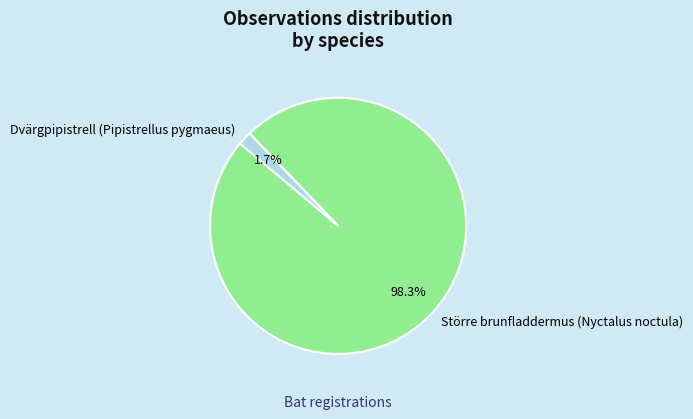

Count the number of slices in the pie.

2